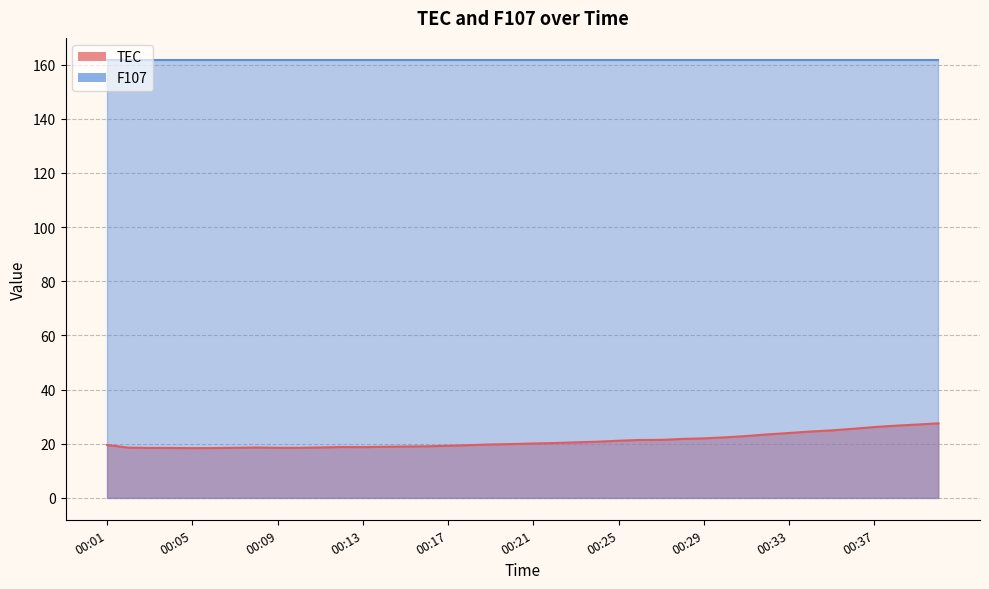

How many values are below 20?

20